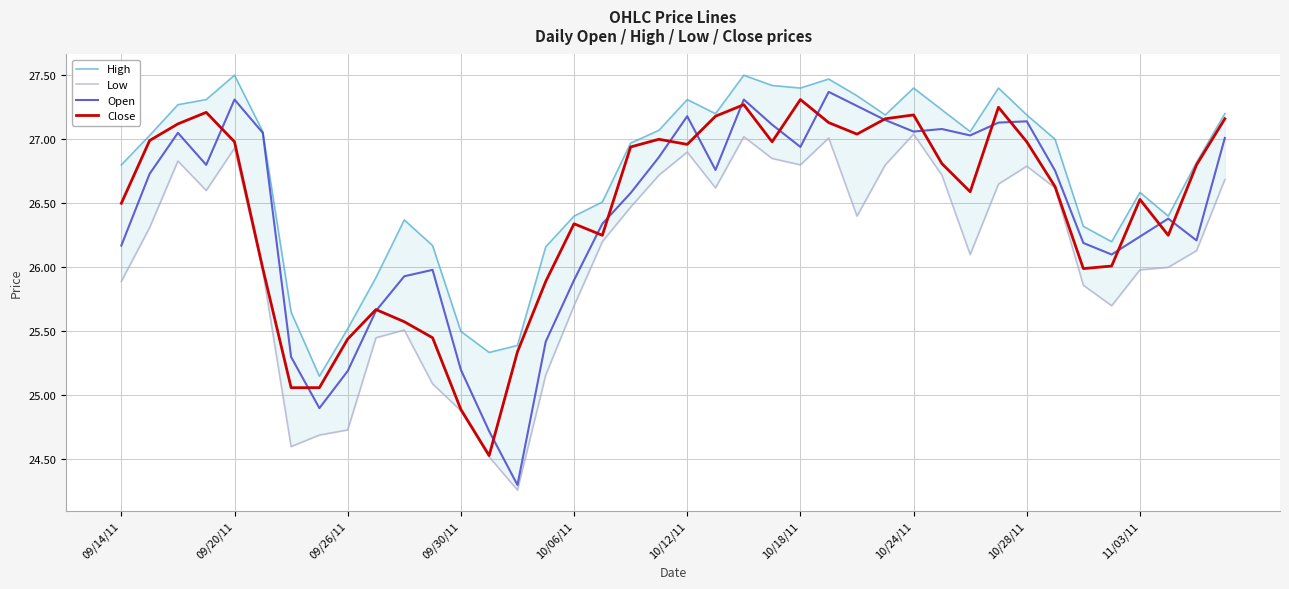

Is it true that High equals 27.4 at 23?

True